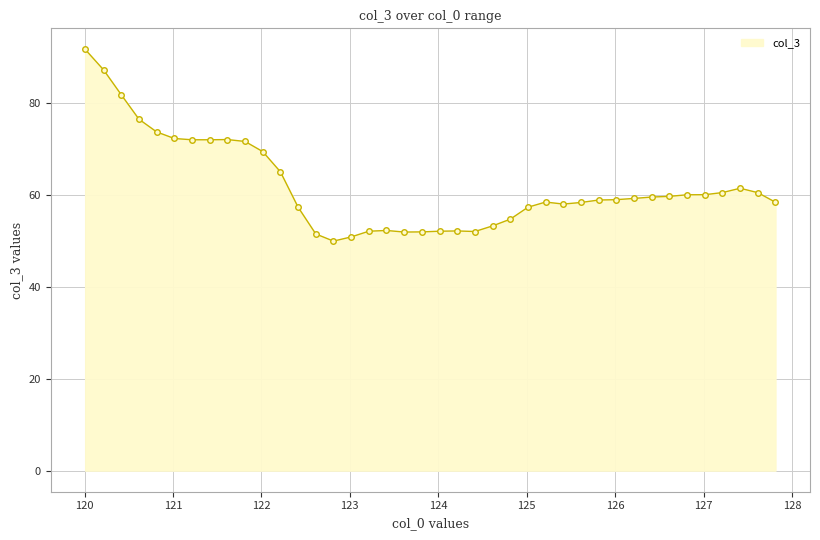

What is the value of the 12th point from the left?

65.0